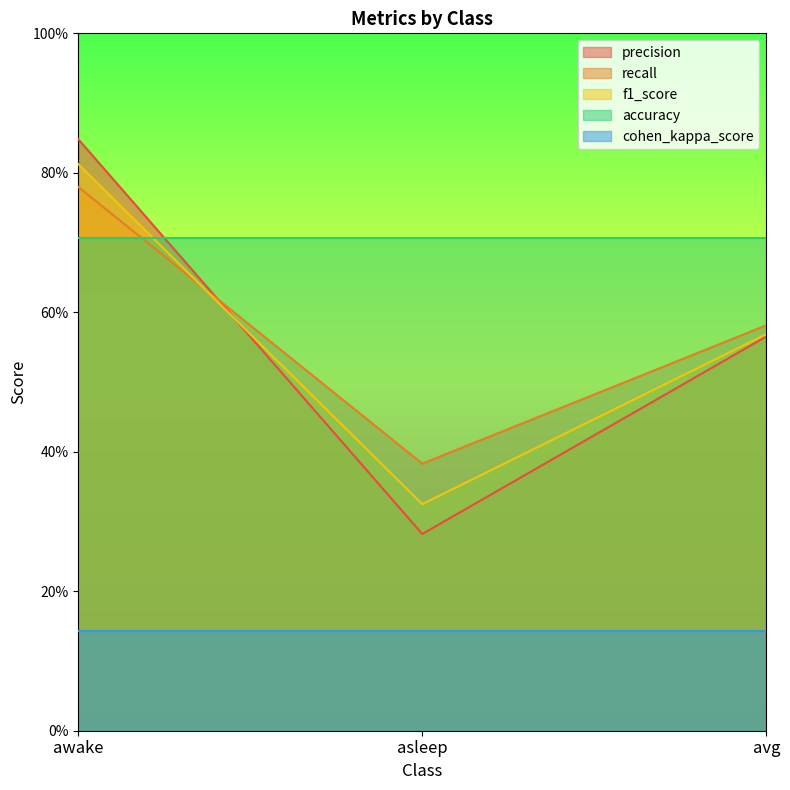

Does the chart display data point markers on the line(s)?

No